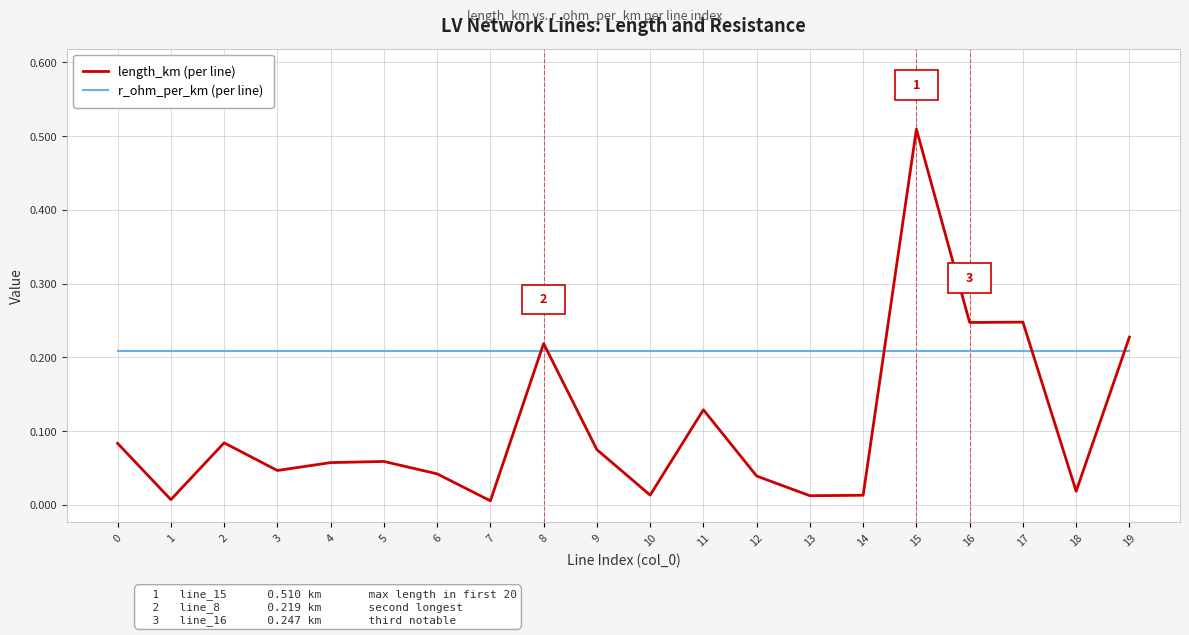

Which label corresponds to the largest value in the chart?

15